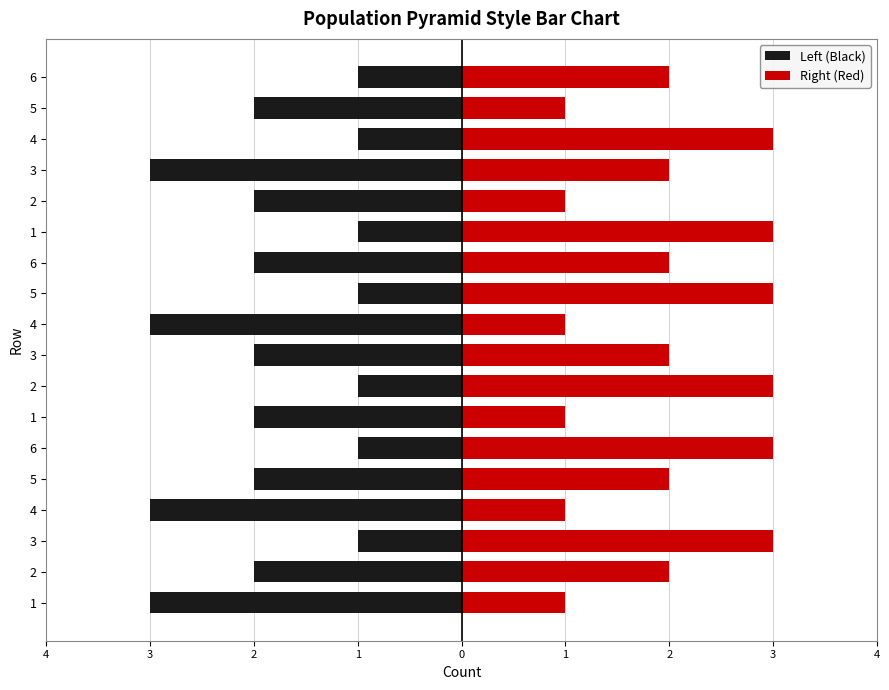

How many groups of bars are there?

18